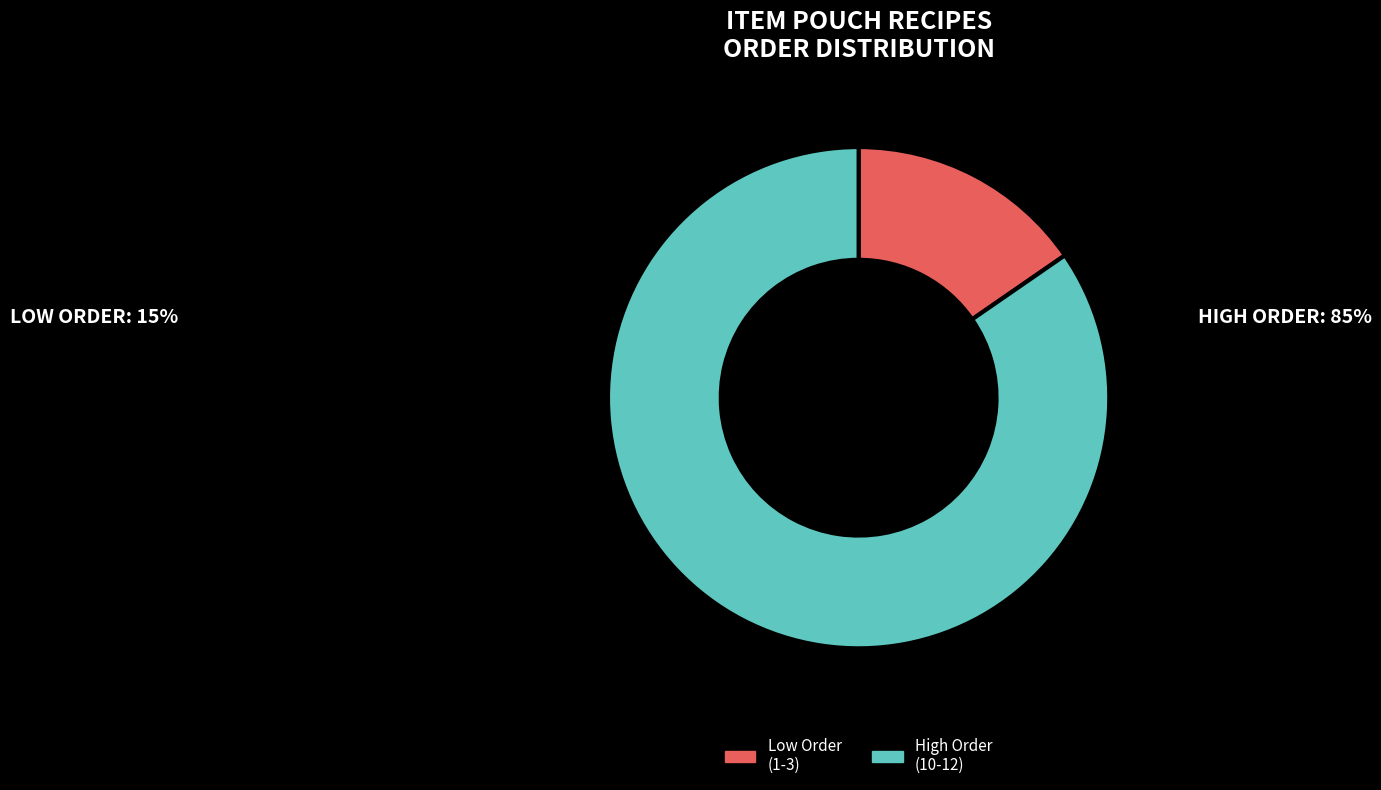

True or false: High Order (10-12) accounts for 85% of the total.

True